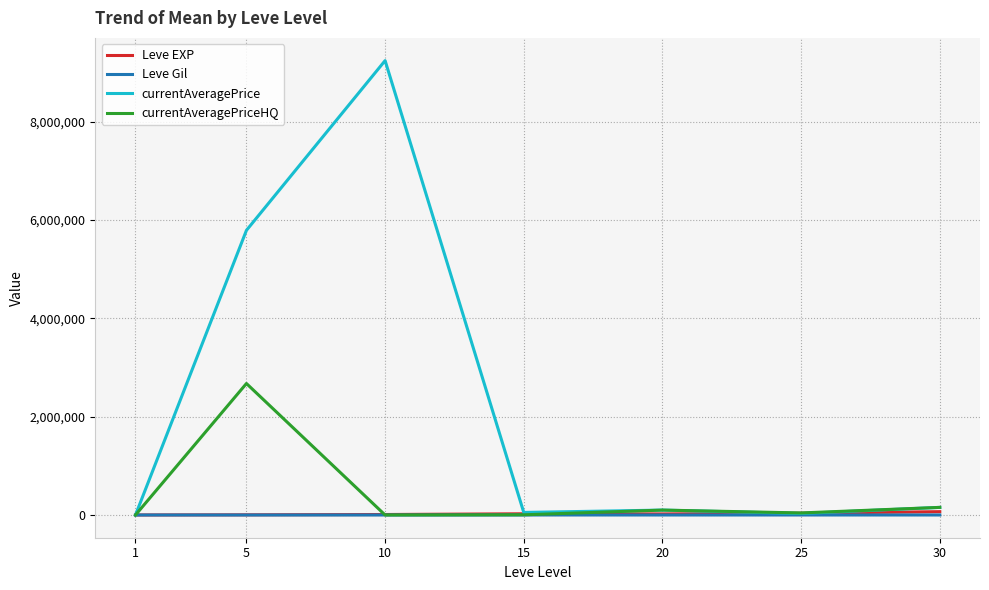

Is this an area chart (filled region under the line)?

No